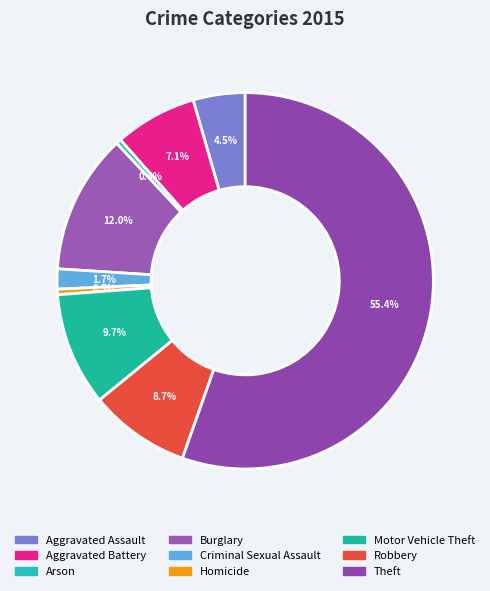

Does Theft represent more than half of the total?

Yes